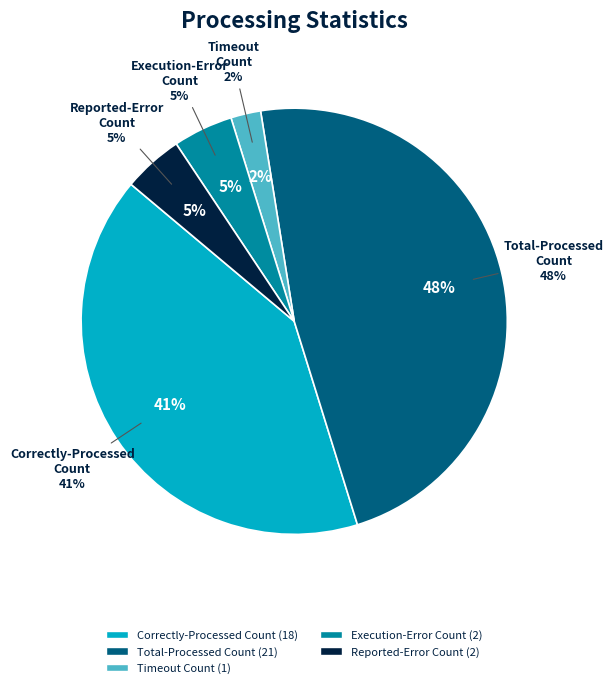

Which category has the smallest portion of the pie?

Timeout-Count